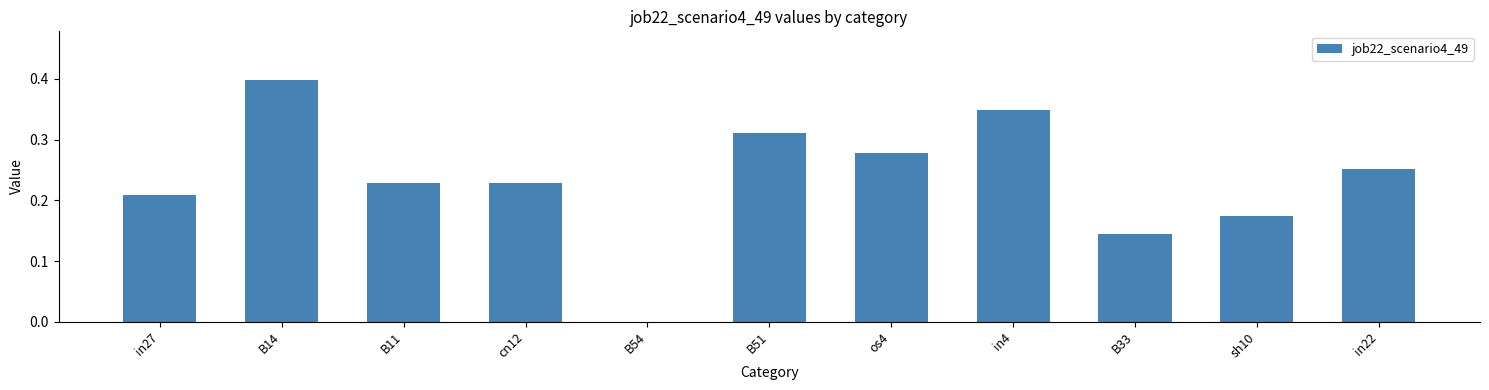

The chart shows a value of 0.1 at in27. True or false?

False